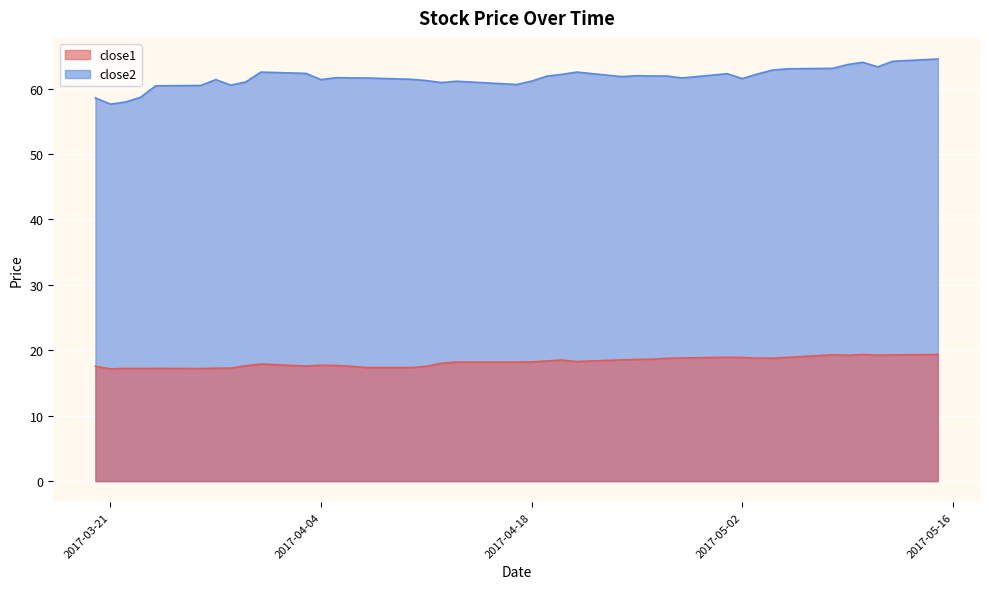

In close2, how many points are lower than both neighbors (excluding endpoints)?

9